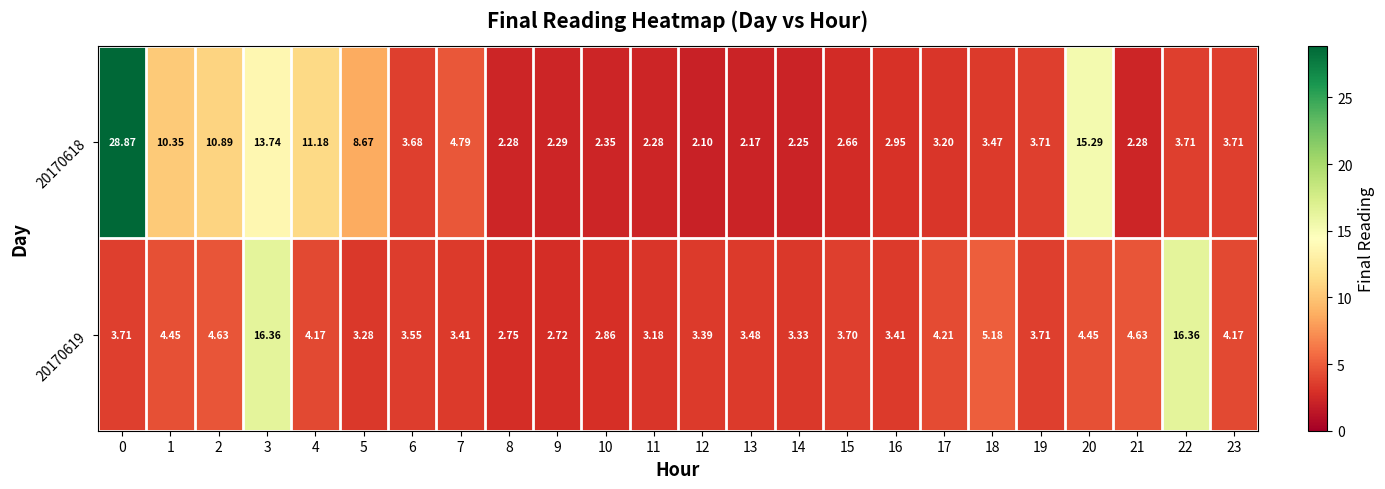

What is the total value across all series at 16?

6.4